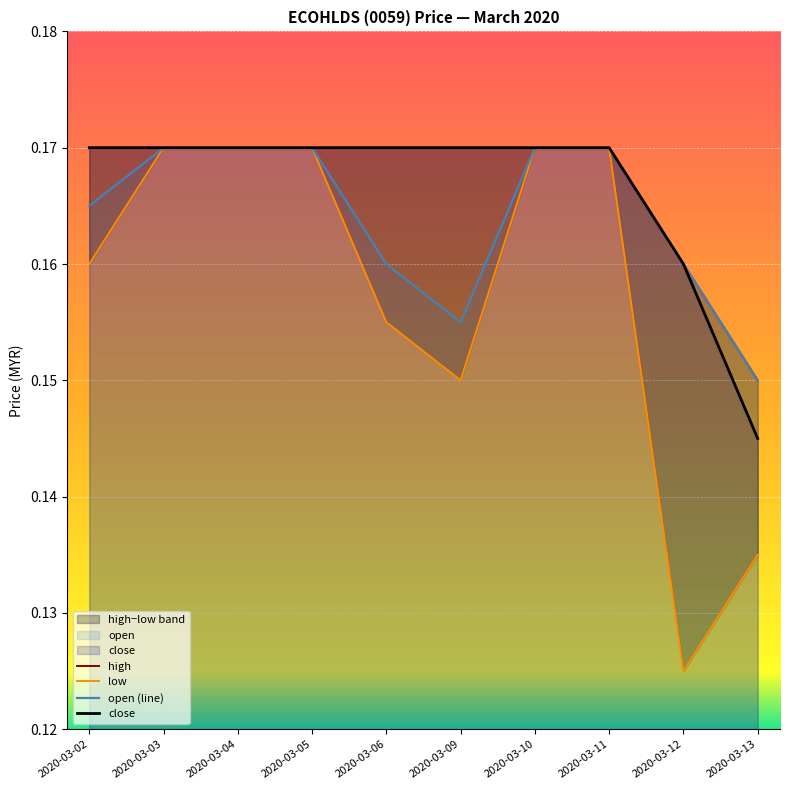

Between 2020-03-13 and 2020-03-03, which is larger?

2020-03-03